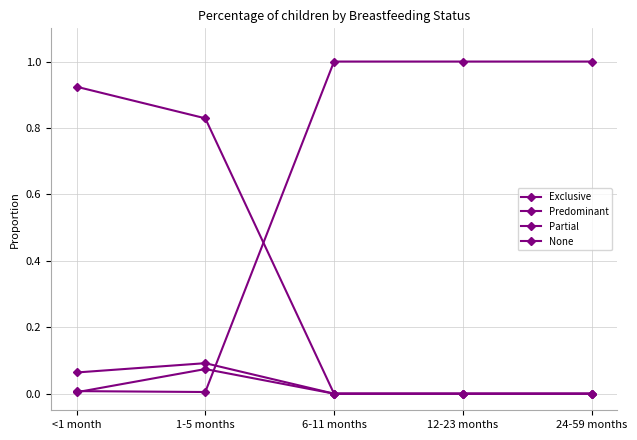

What is the difference between the None values at 1-5 months and 24-59 months?

1.0